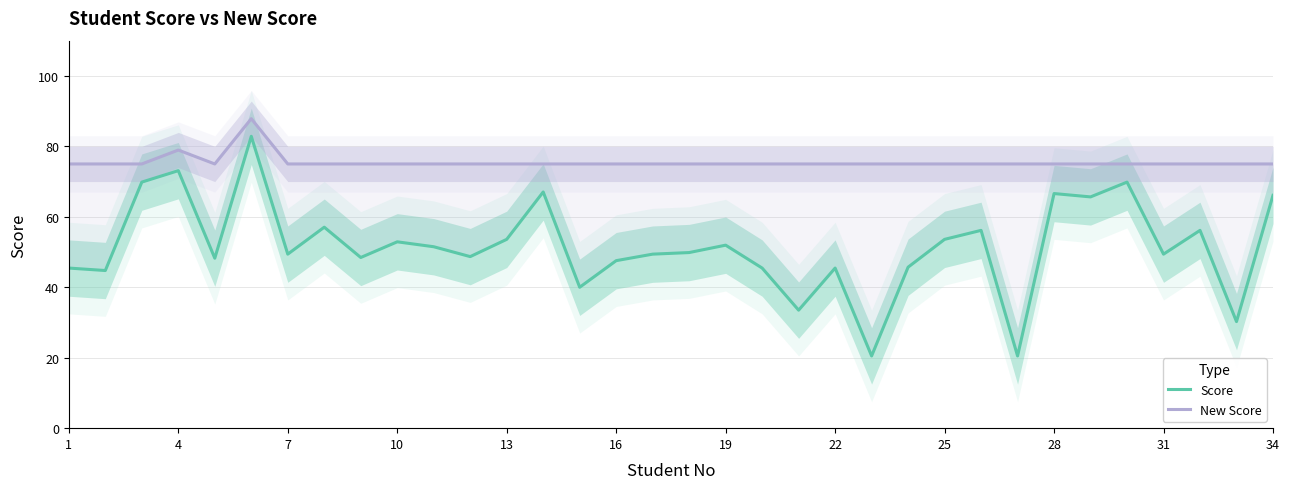

What value does the New Score series have at 16?

75.0